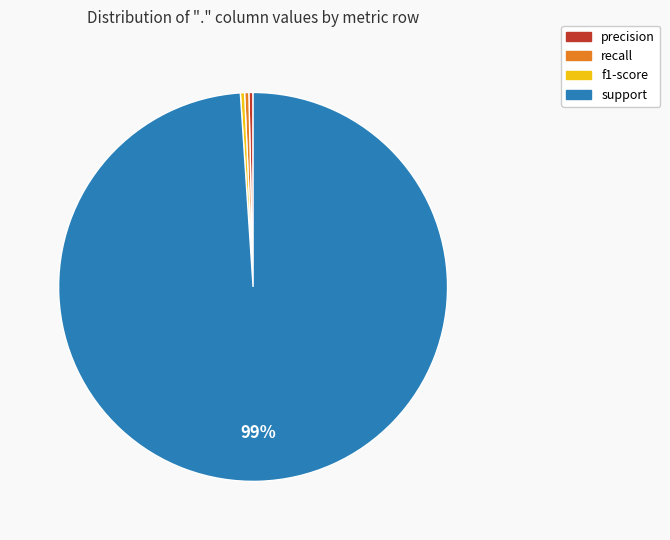

What is the largest slice in the pie chart?

support